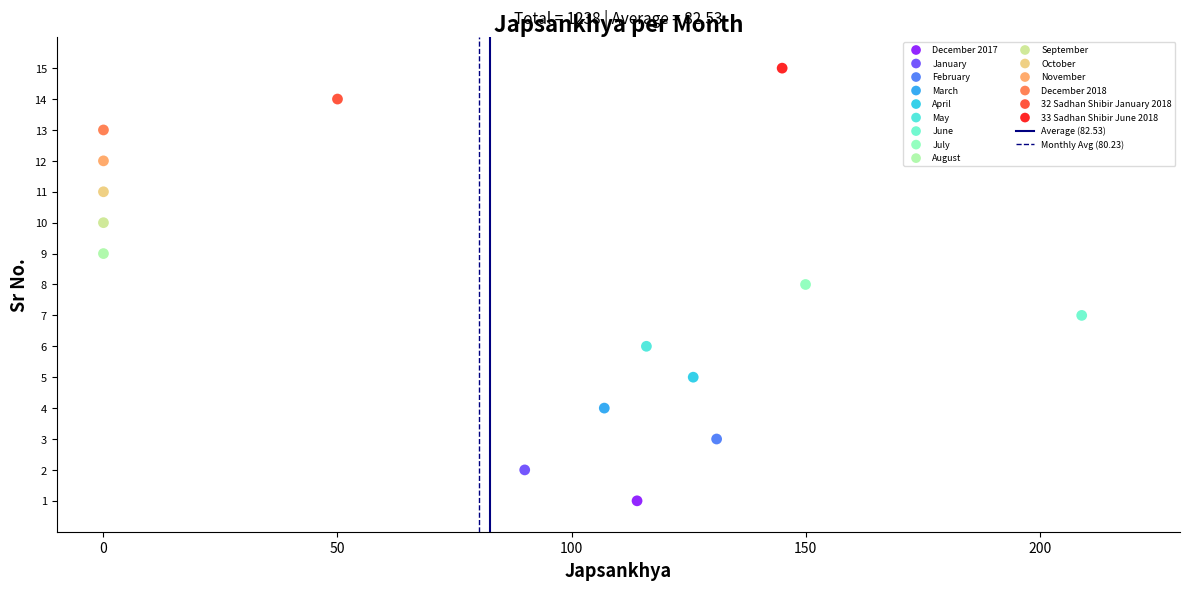

Which series reaches the minimum Y coordinate?

December 2017